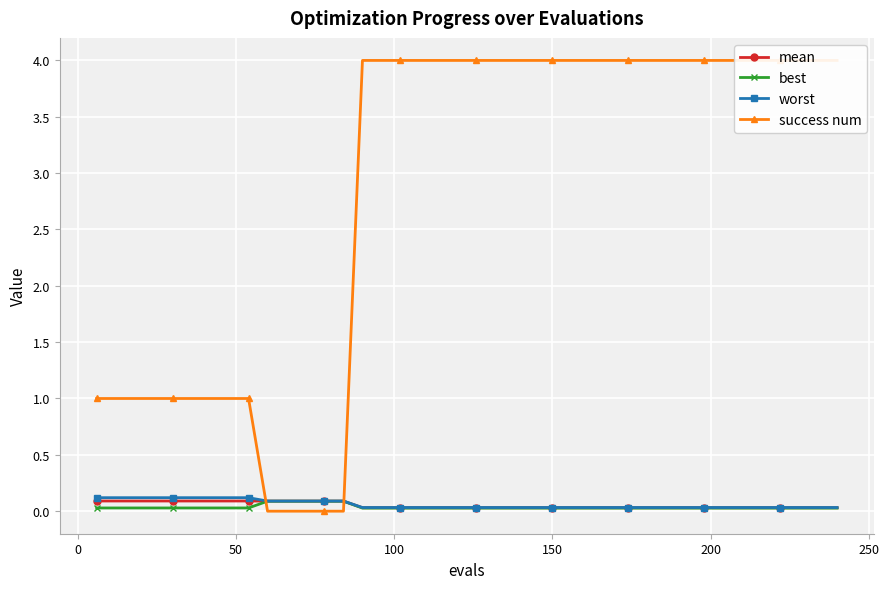

True or false: worst and best cross at least once.

False